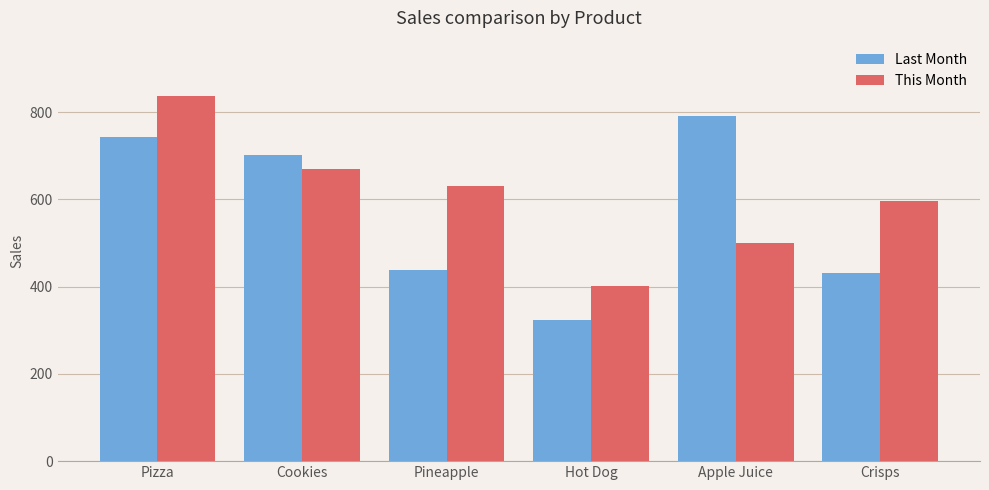

Is it true that Last Month equals 792 at Apple Juice?

True